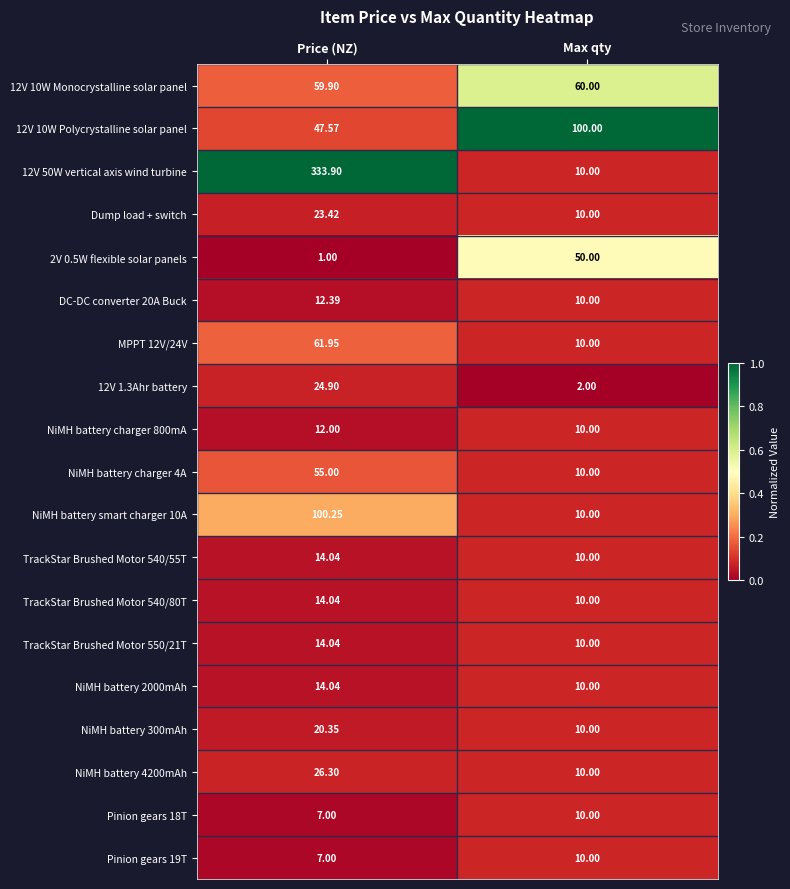

Is the value of Pinion gears 19T at Price (NZ) greater than the value of Dump load + switch at Max qty?

No